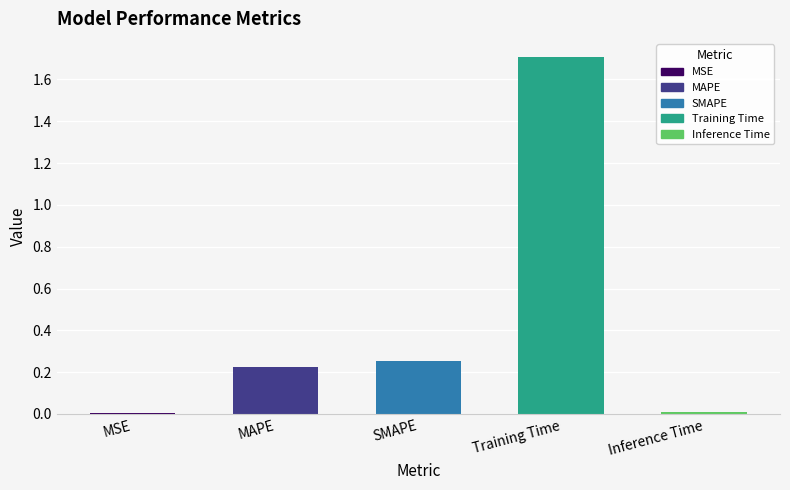

True or false: the data shows 2.3 at Training Time.

False